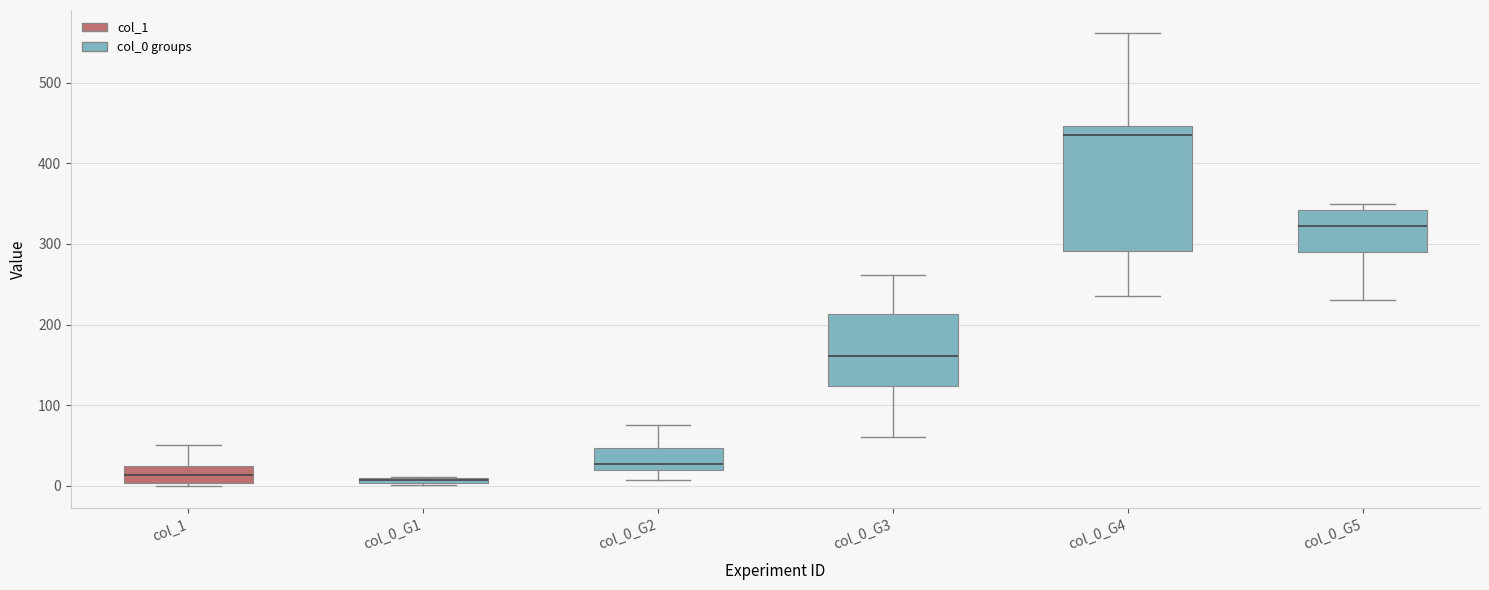

Where is the upper edge of the box for col_0_G1 on the y-axis? The values are not printed on the chart, so give them approximately, as read against the axis.

10